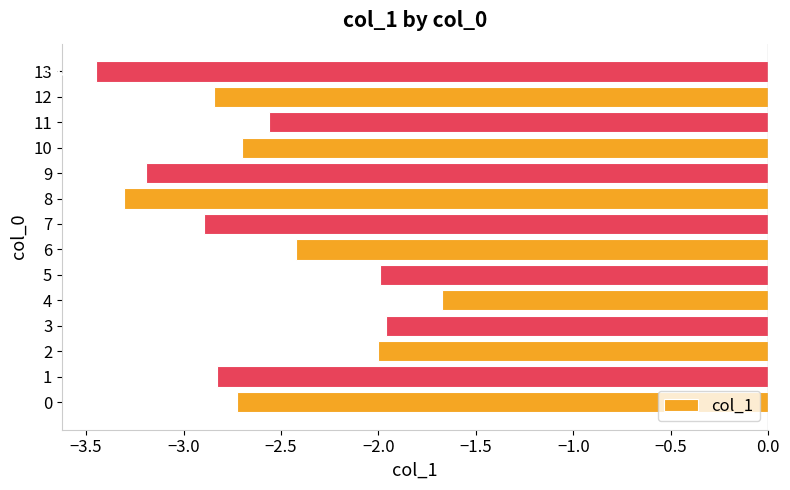

True or false: the data shows -4.5 at 12.

False